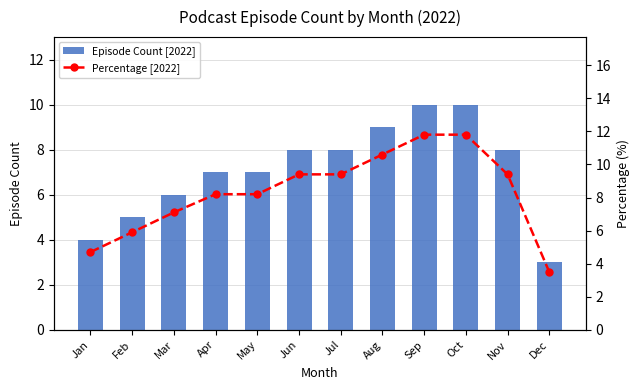

What is the difference between the second highest and minimum values in the Percentage [2022] series?

8.3